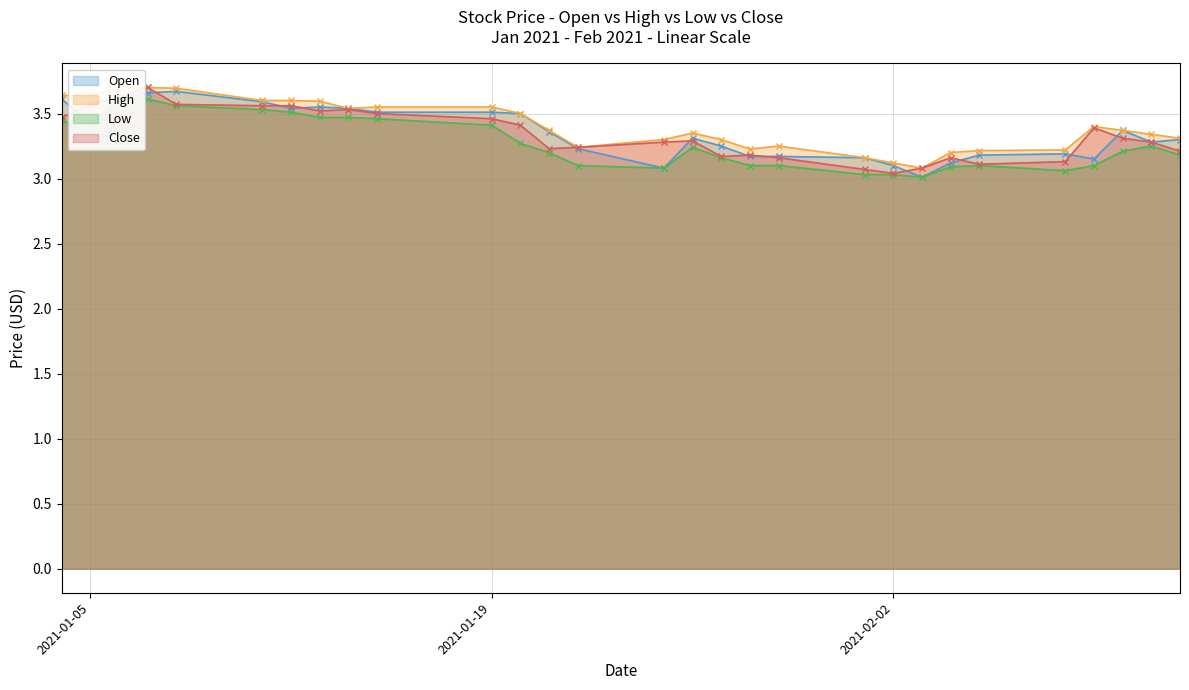

What is the approximate value of High at 2021-01-14?

3.5